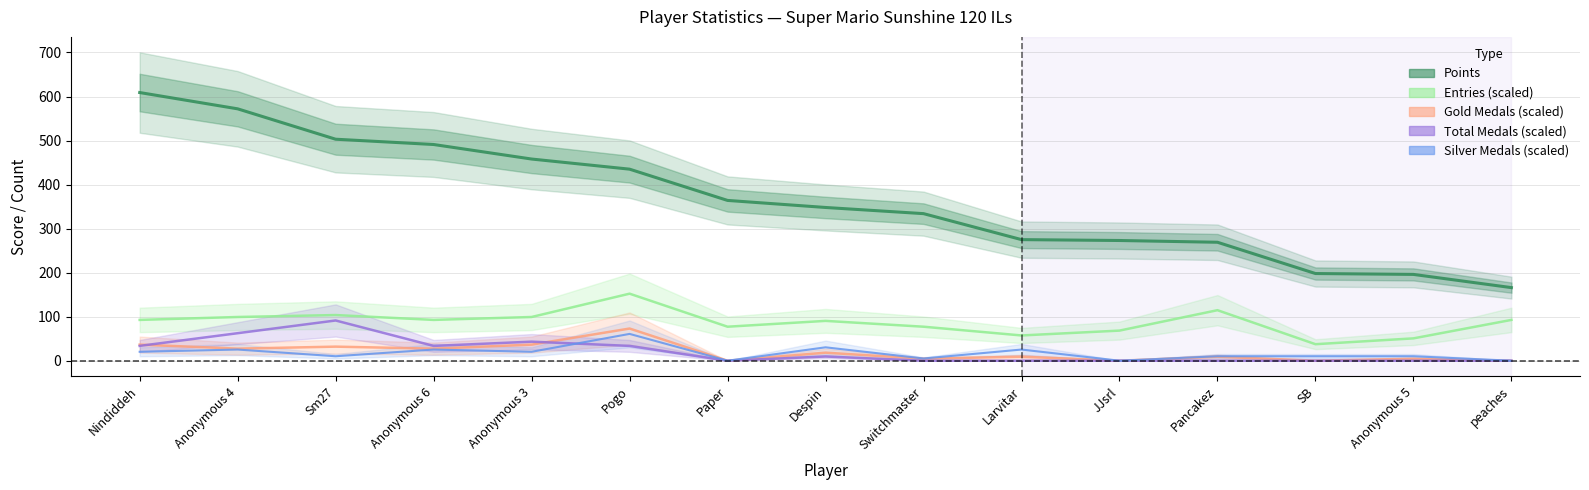

List the series in order of their peak value, lowest first.

Silver Medals (scaled), Gold Medals (scaled), Total Medals (scaled), Entries (scaled), Points